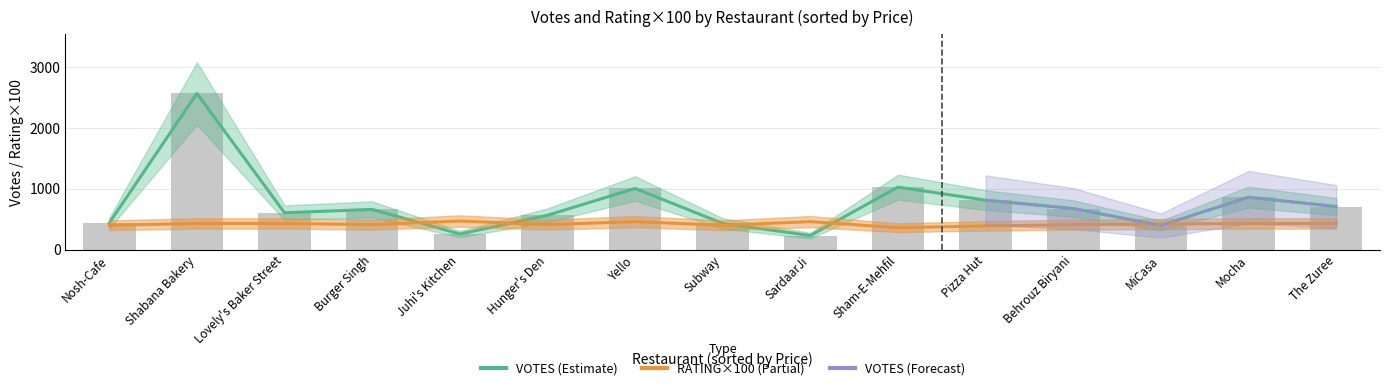

How many categories are shown in the chart?

15